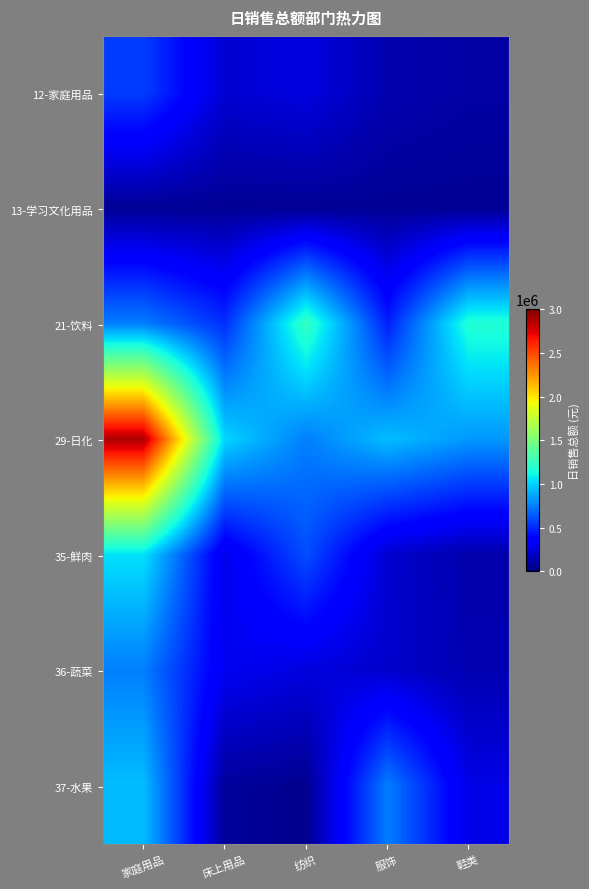

What is the spread (max minus min) of values at 服饰?

876753.1